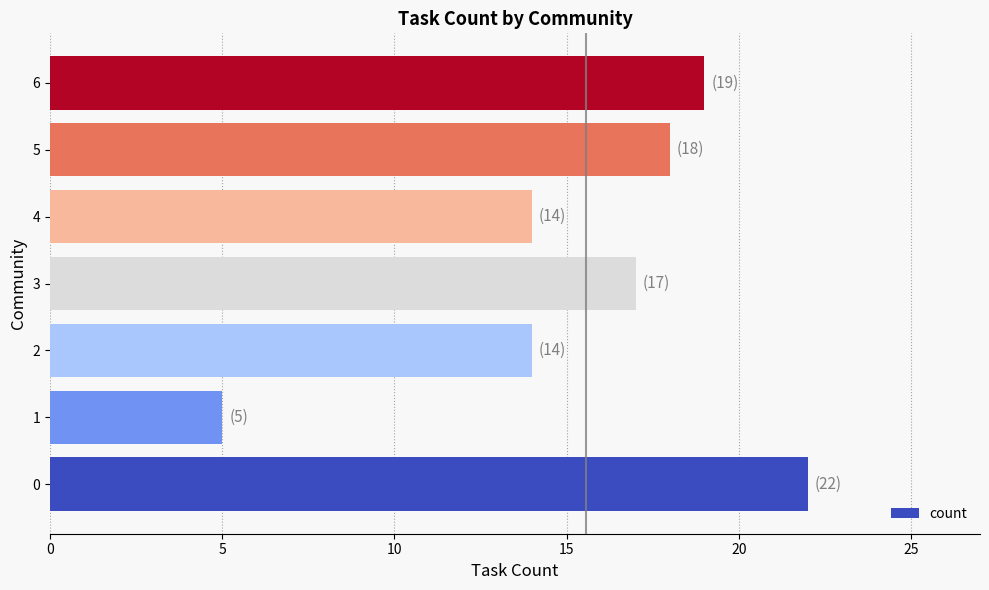

Reading top to bottom, extract all data points from this chart.

19	18	14	17	14	5	22